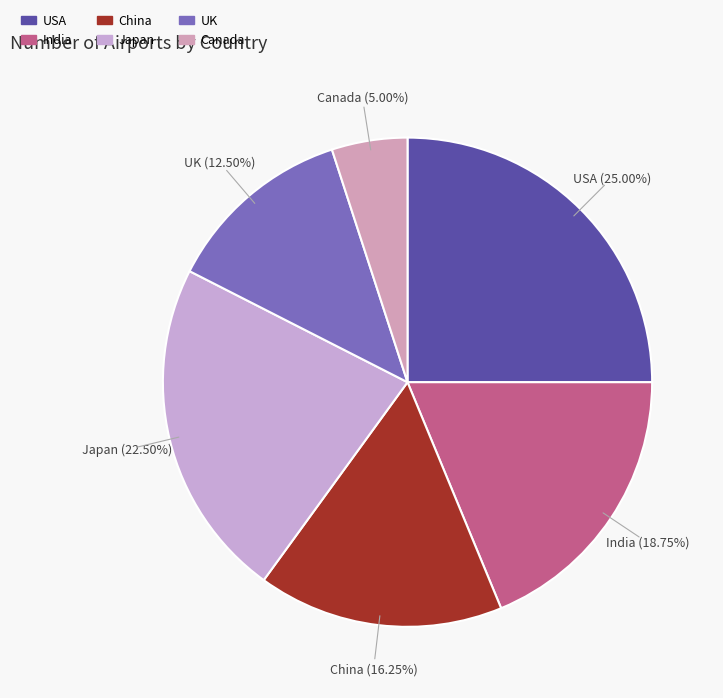

To the nearest percent, what is the difference between the largest and smallest slice percentages?

20%